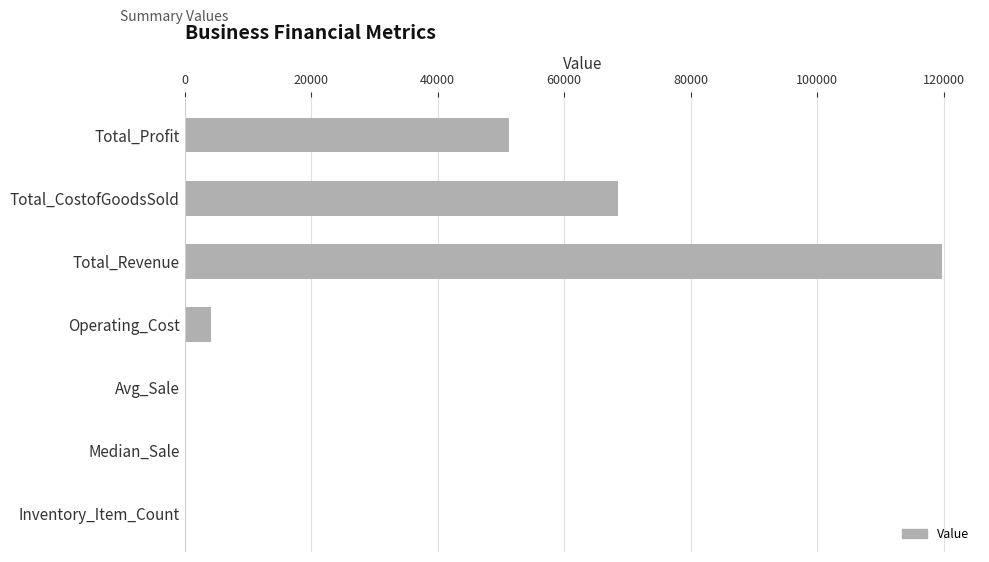

What is the maximum value shown in the chart?

119766.9